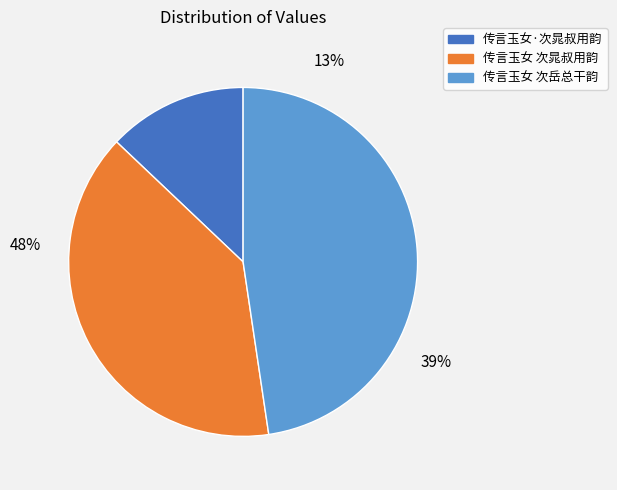

Is 传言玉女 次岳总干韵 the majority of the pie?

No